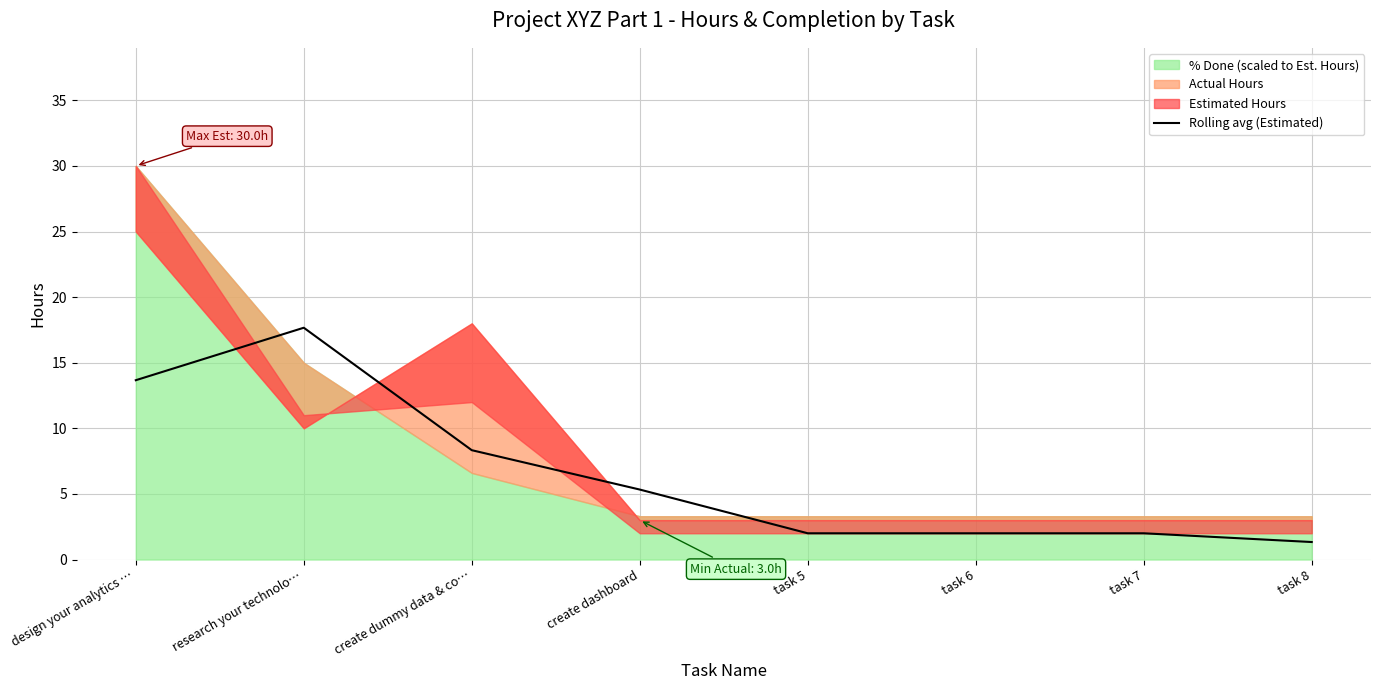

Which has a higher value, task 8 or task 6?

task 6